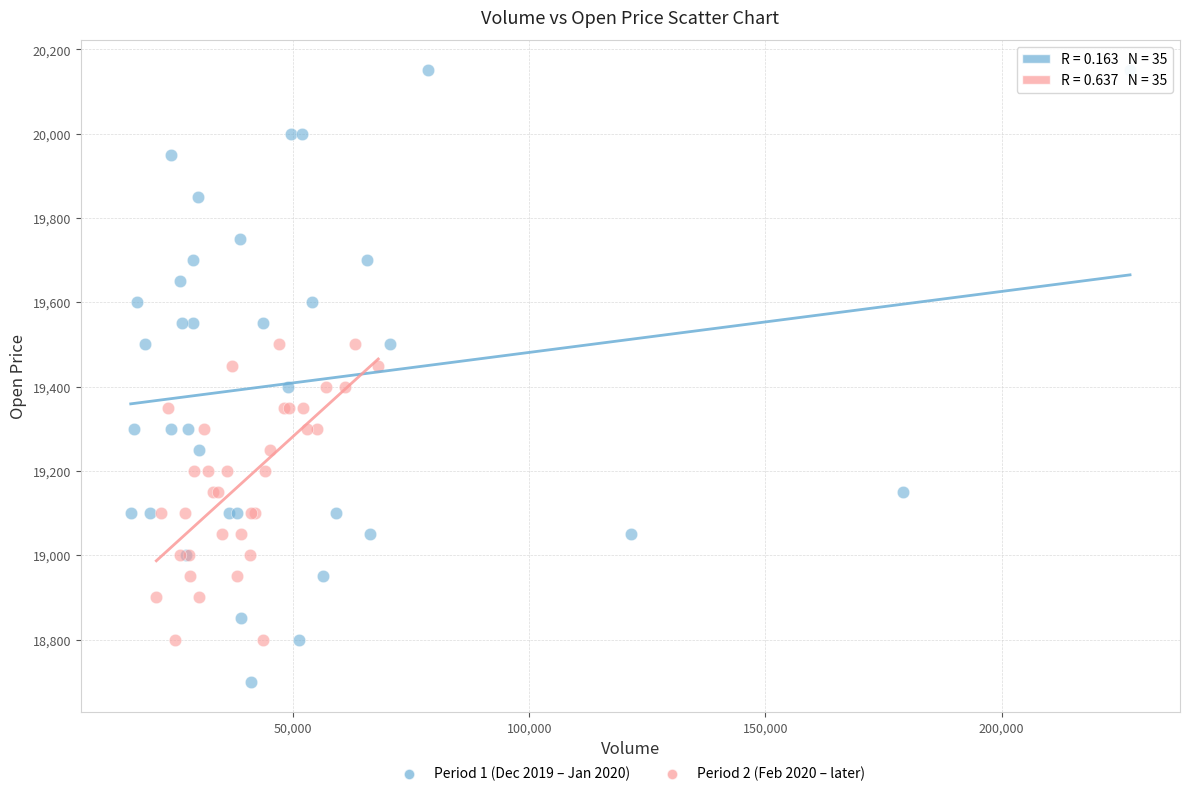

Which series contains the lowest Y value?

Period 1 (Dec 2019 – Jan 2020)